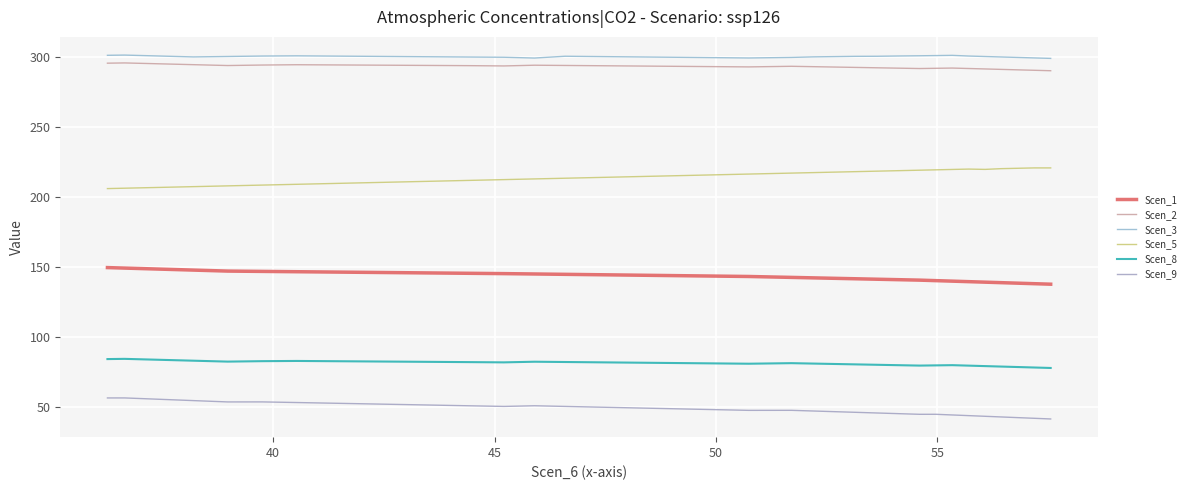

What is the sum of all Scen_3 values?

12003.9